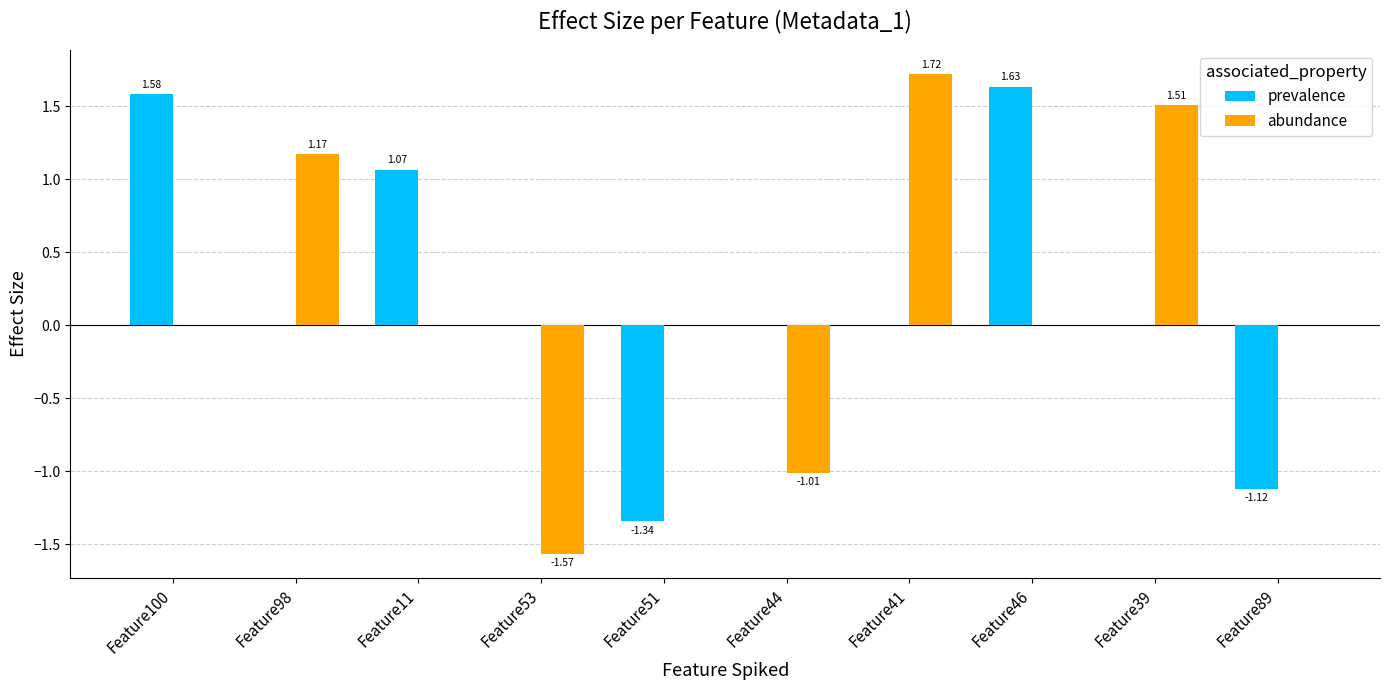

Between Feature46 and Feature39, which series saw the biggest shift?

prevalence